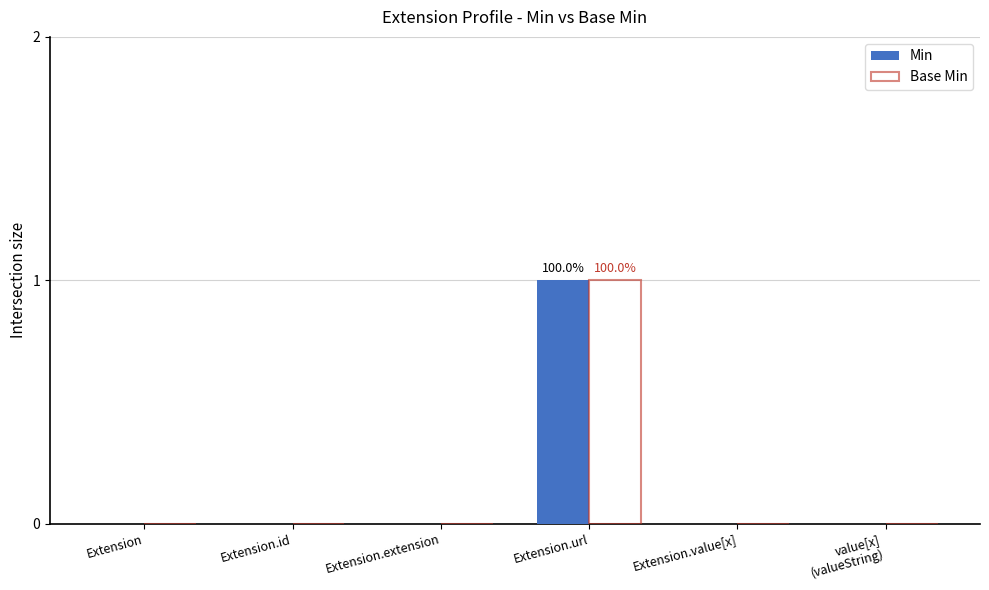

True or false: Base Min has a value of 0 at Extension.value[x].

True